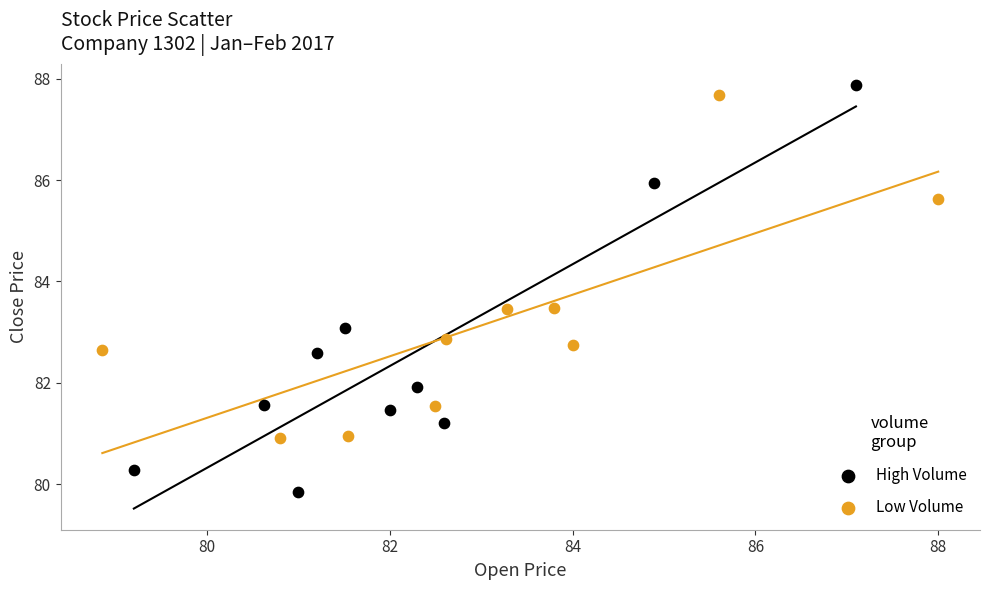

Which series reaches the minimum Y coordinate?

High Volume